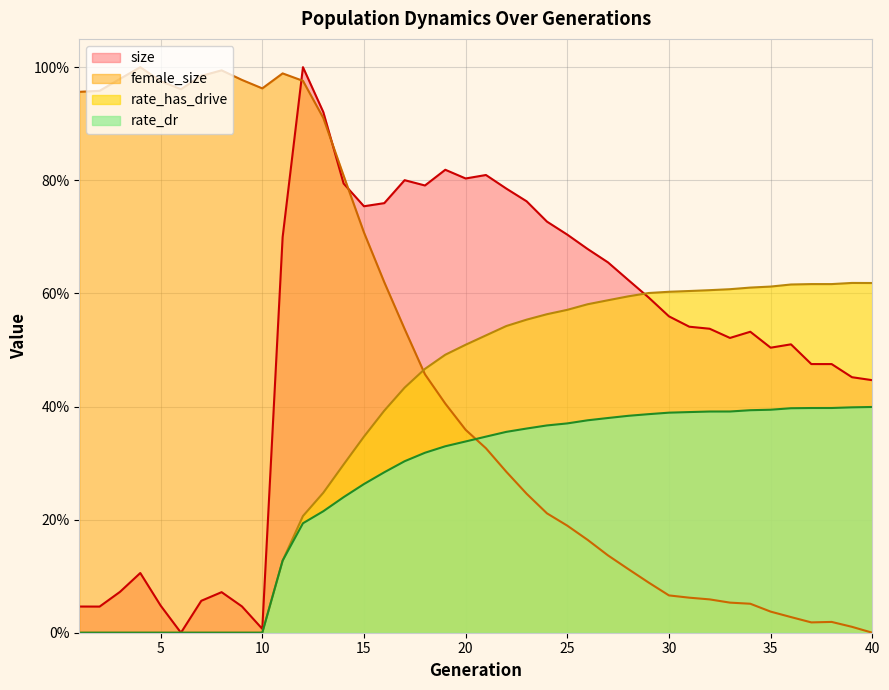

In size, how many points are lower than both neighbors (excluding endpoints)?

8